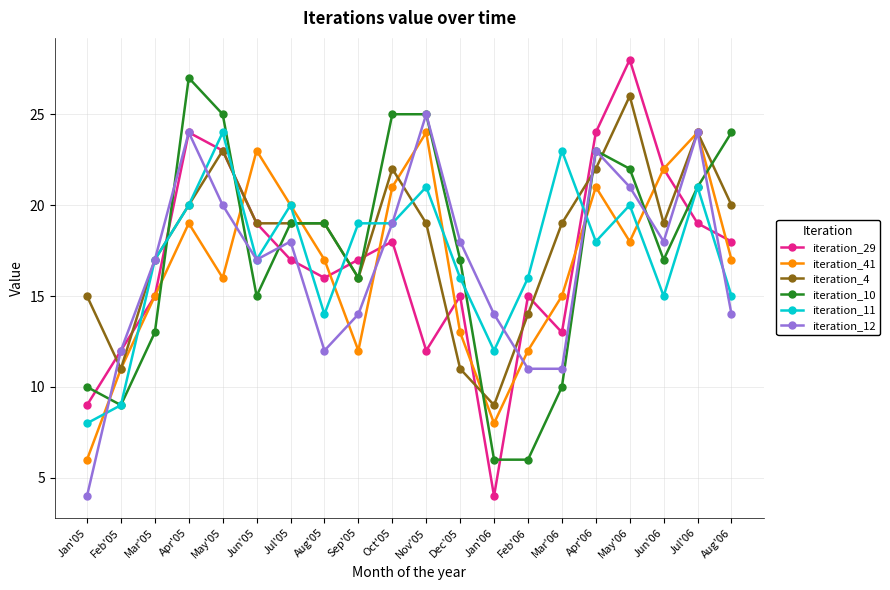

What is the label of the 13th point from the right?

Aug'05